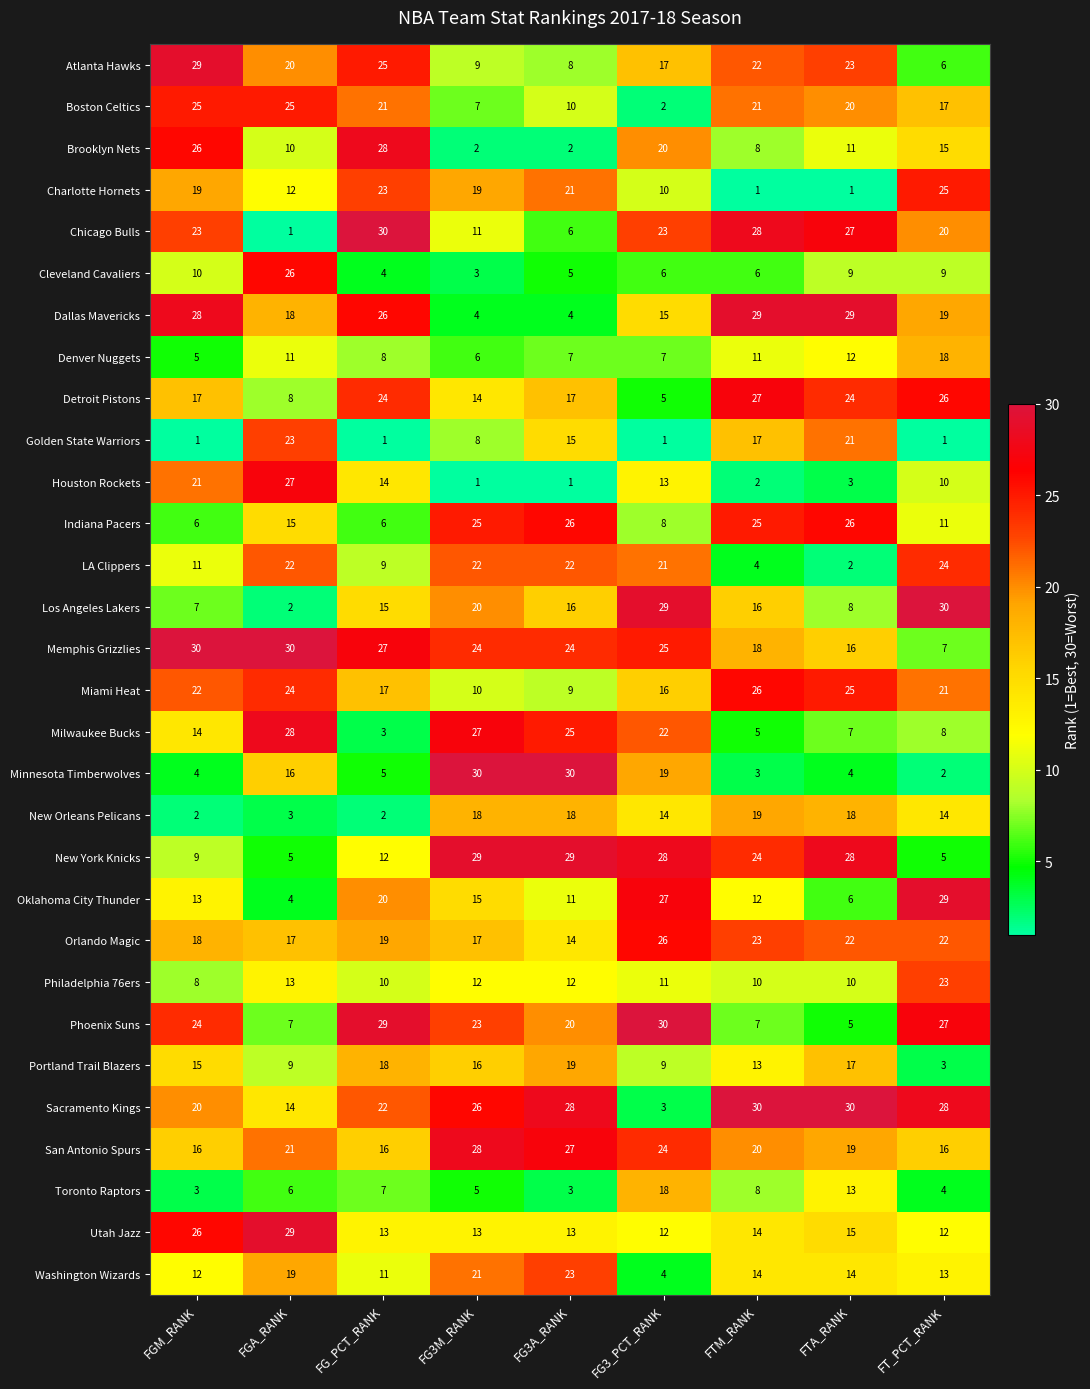

What is the highest value of the Cleveland Cavaliers series?

26